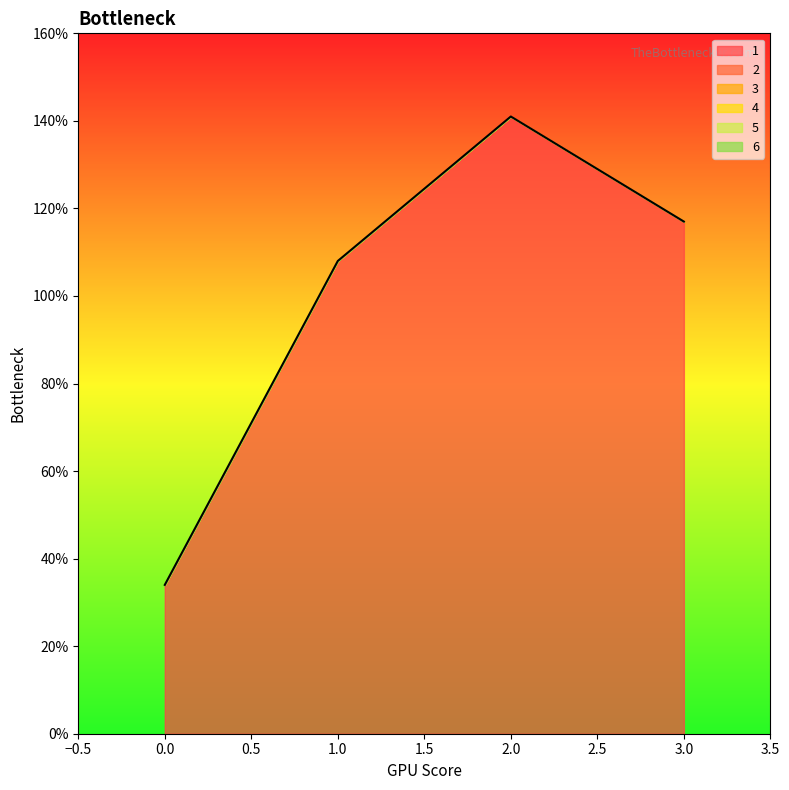

Reading right to left, extract all data points from this chart.

1: 117	141	108	34
2: 0	0	0	0
3: 0	0	0	0
4: 0	0	0	0
5: 0	0	0	0
6: 0	0	0	0